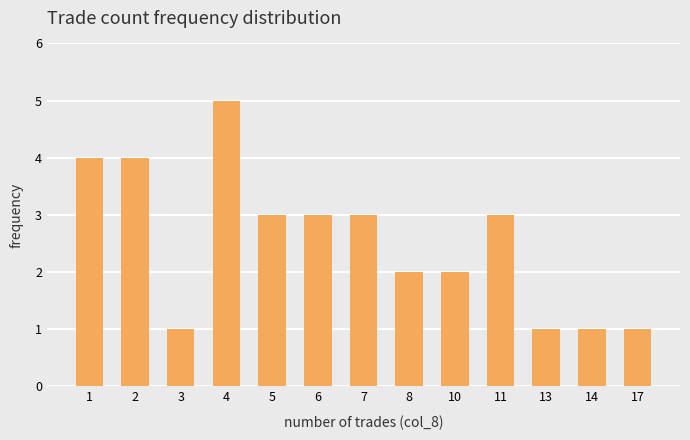

Reading left to right, extract all data points from this chart.

4	4	1	5	3	3	3	2	2	3	1	1	1